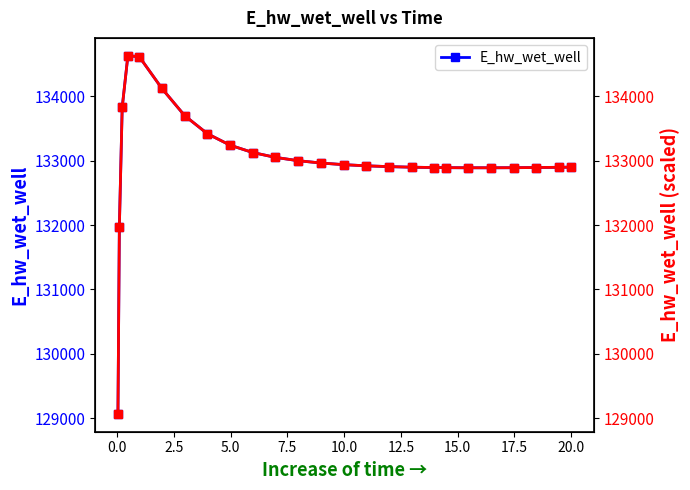

What is the value of the E_hw_wet_well point at the 1st from the left?

129070.2